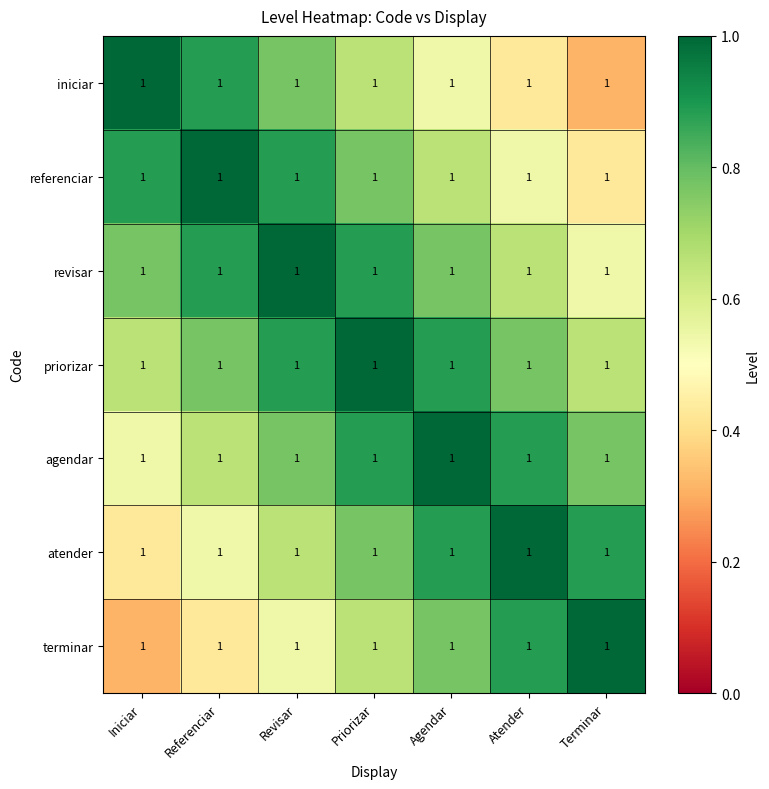

Read the atender value at Iniciar.

0.4